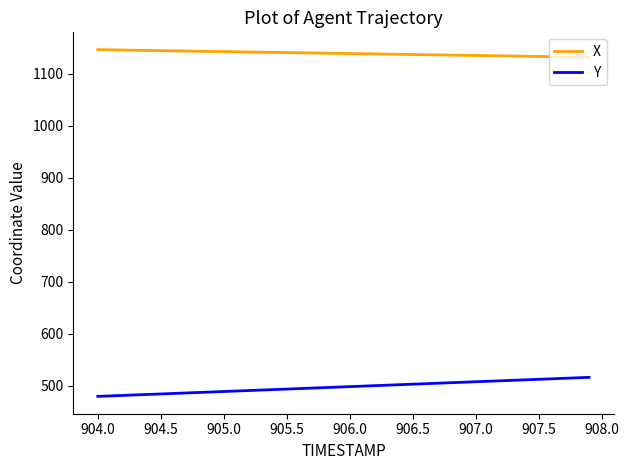

True or false: X and Y cross at least once.

False